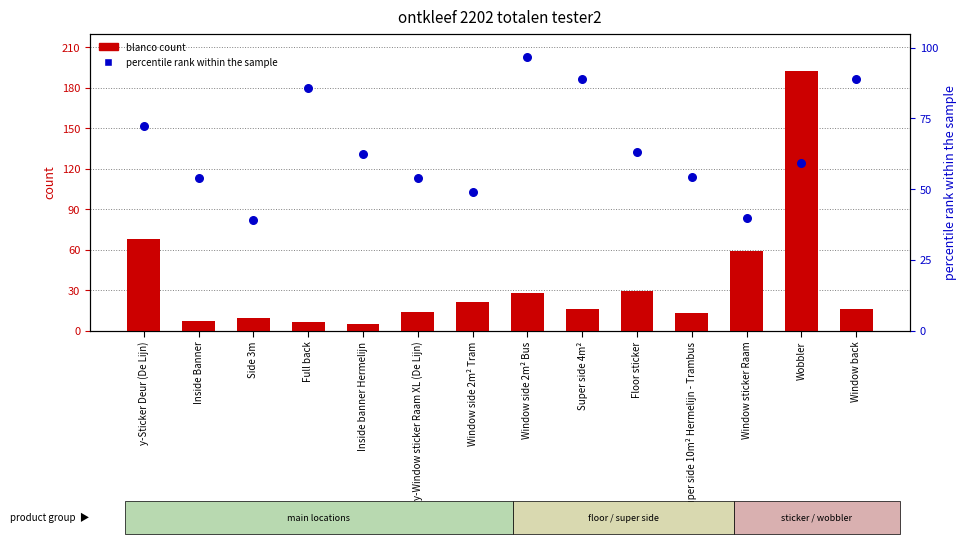

What are all the series names shown in the legend?

blanco count, percentile rank within the sample